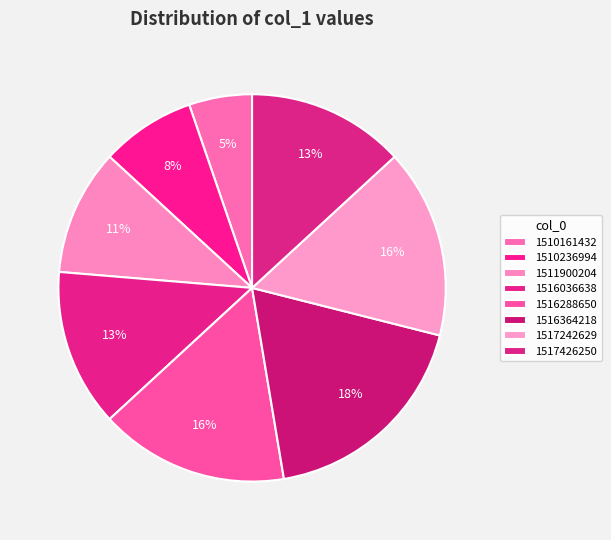

What is the smallest slice in the pie chart?

1510161432